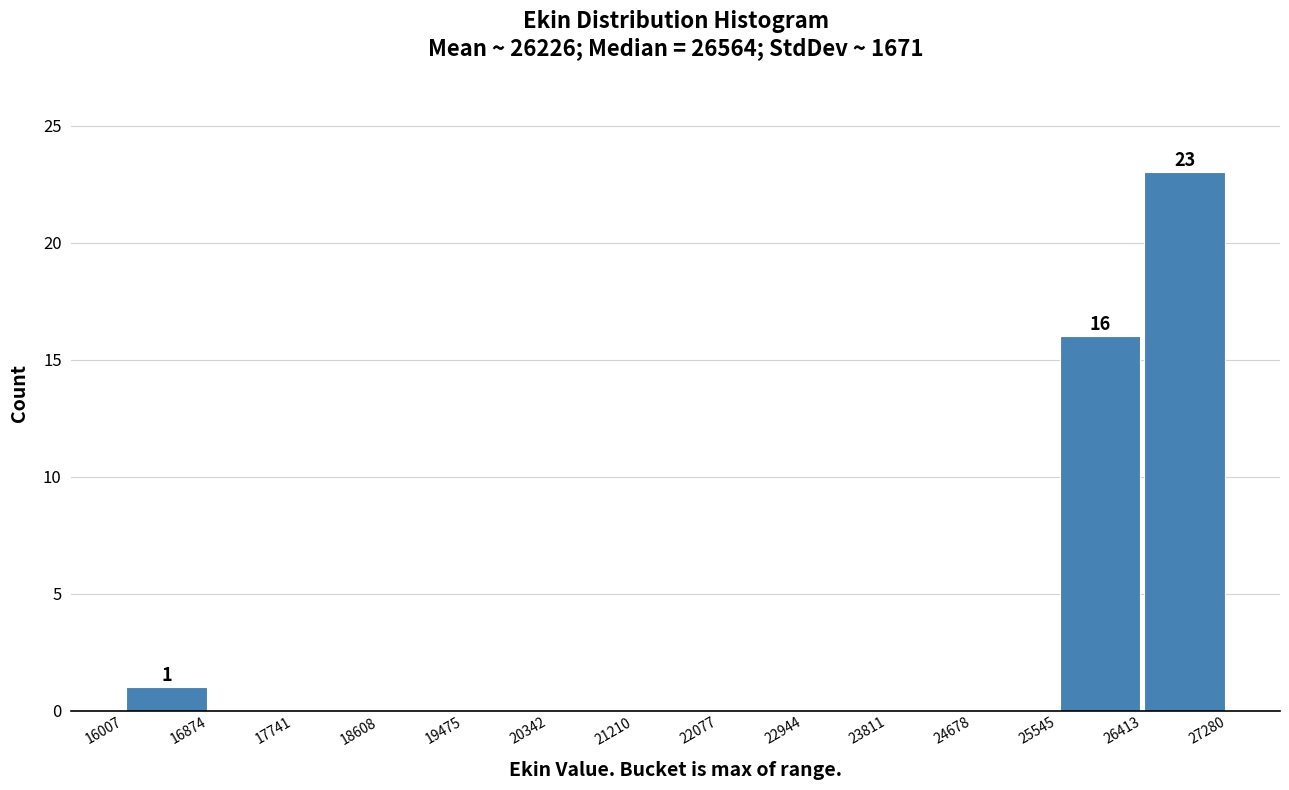

Which range on the x-axis has the tallest bar?

26413 to 27280